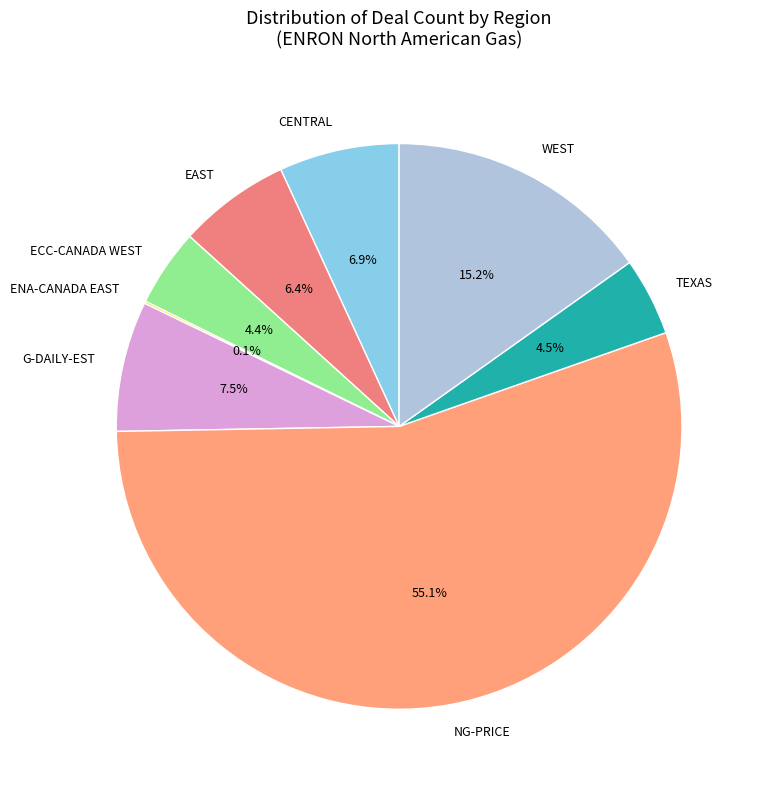

Which category has the biggest portion of the pie?

NG-PRICE